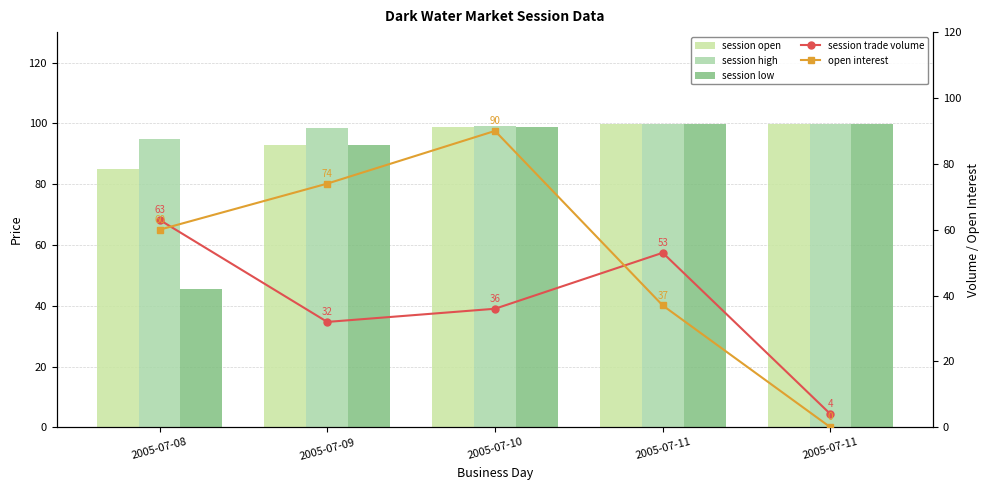

Read the open interest value at 2005-07-11.

37.0